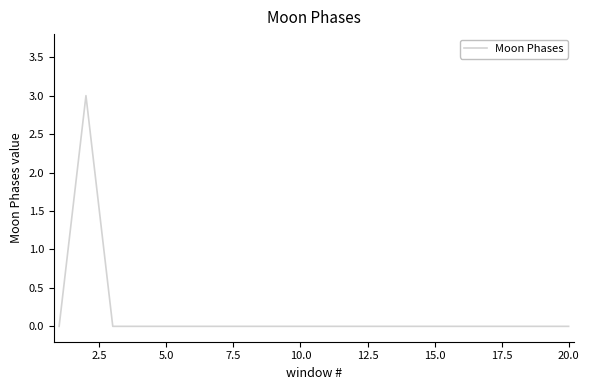

Reading right to left, transcribe all the data shown in this chart.

0	0	0	0	0	0	0	0	0	0	0	0	0	0	0	0	0	0	3	0